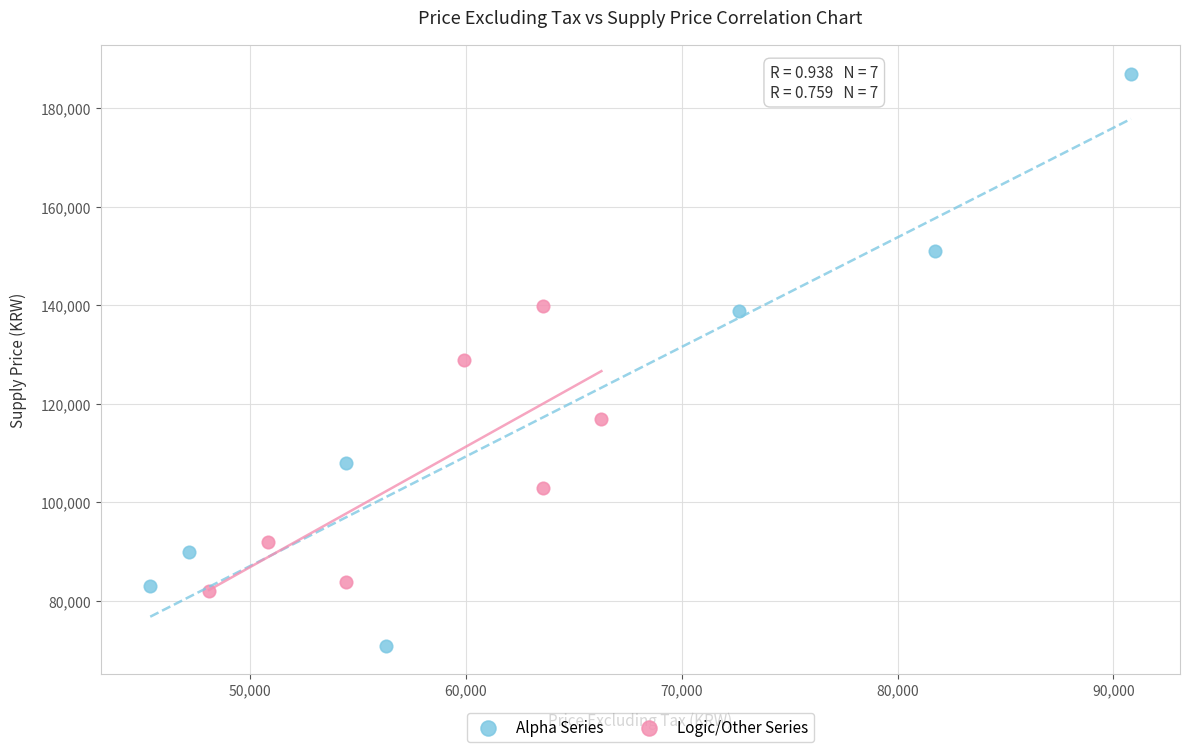

Which series has the largest Y range (max minus min)?

Alpha Series